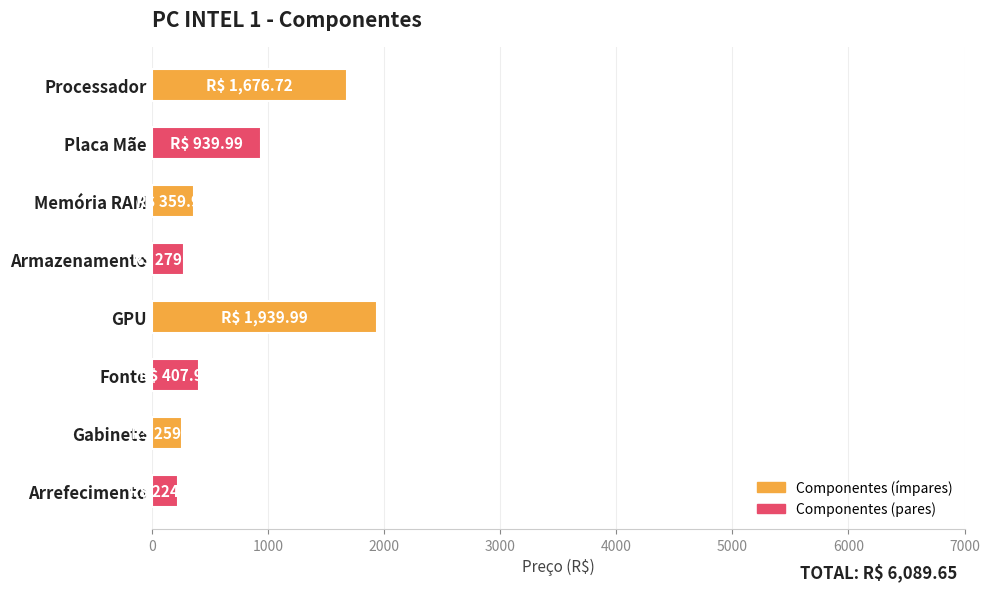

How many values are below 407?

4